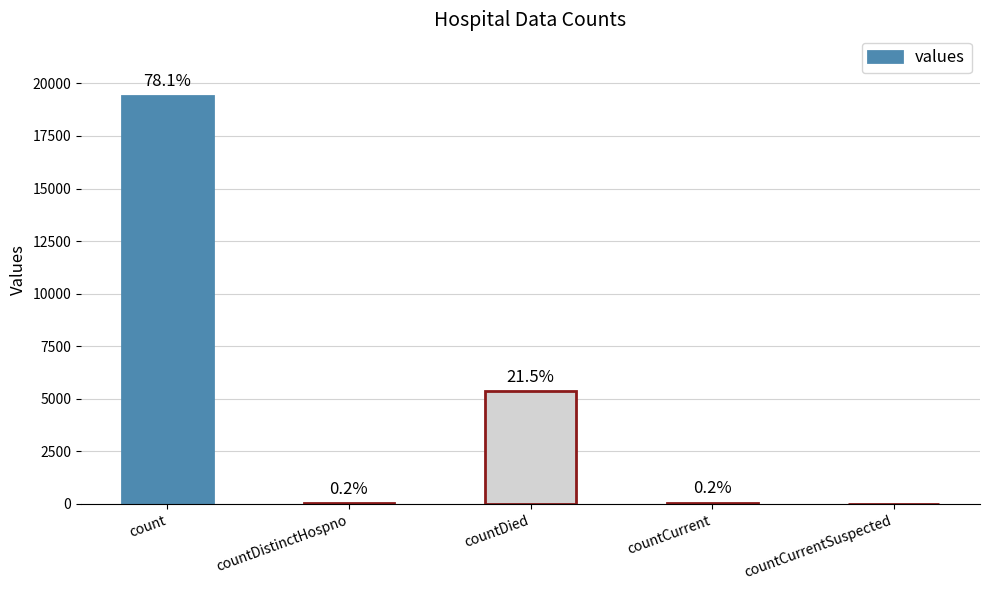

What is the difference between the values at countCurrent and count?

19360